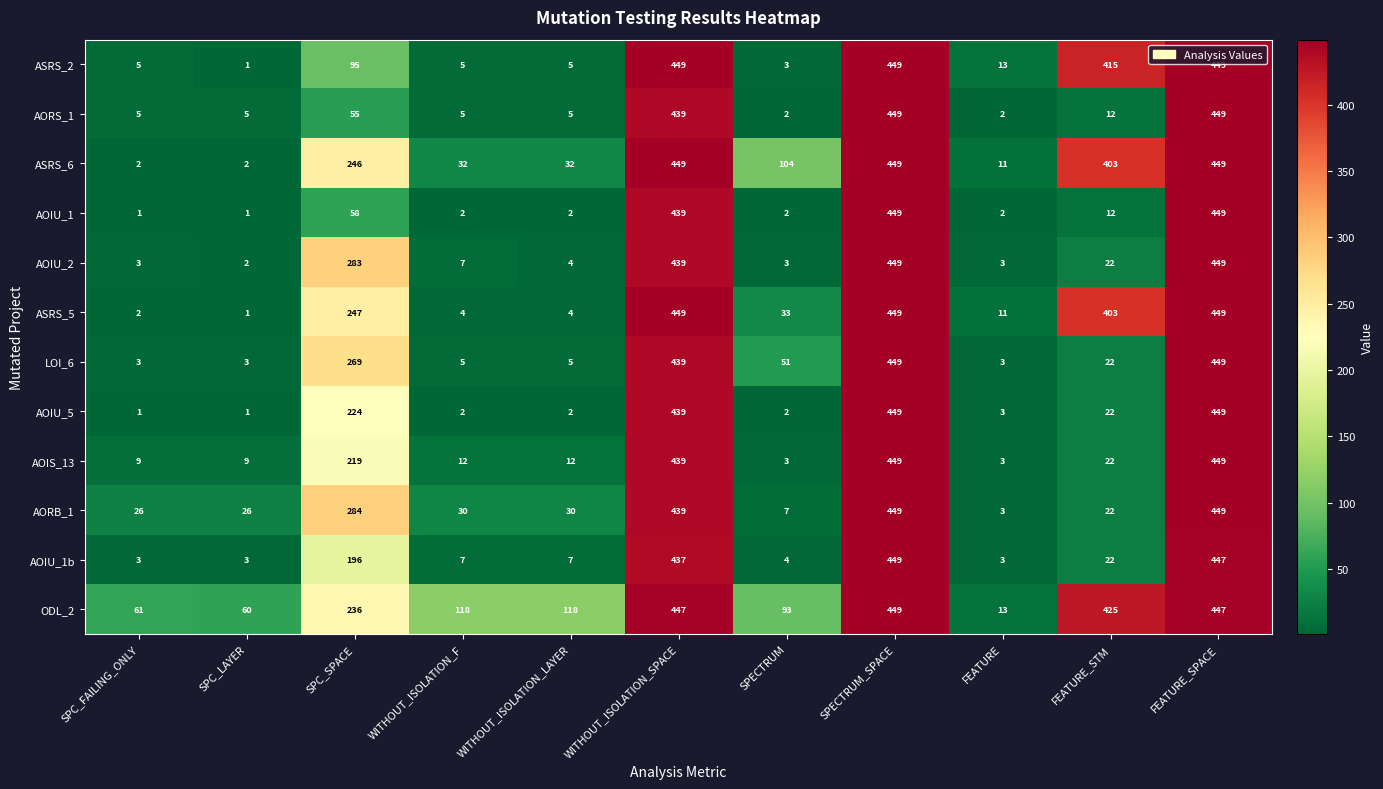

What is the difference between the maximum and minimum values in the AOIU_2 series?

447